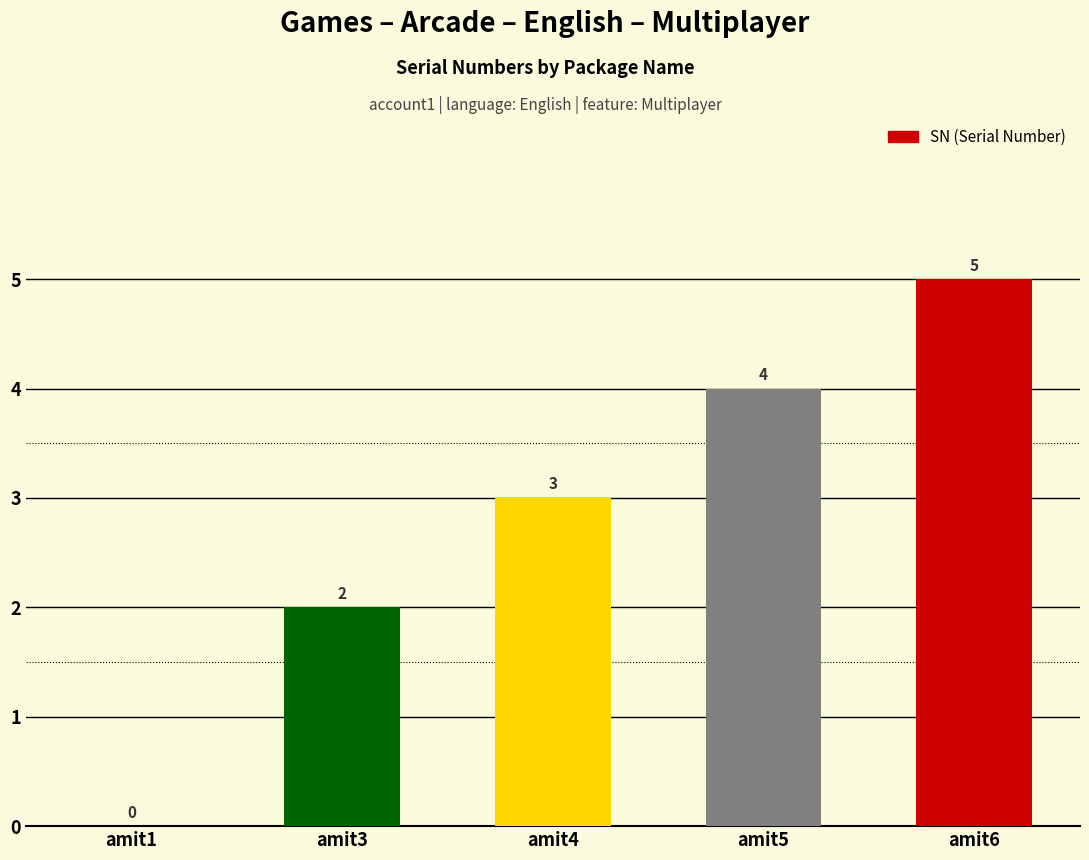

Reading left to right, transcribe all the data shown in this chart.

amit1=0	amit3=2	amit4=3	amit5=4	amit6=5